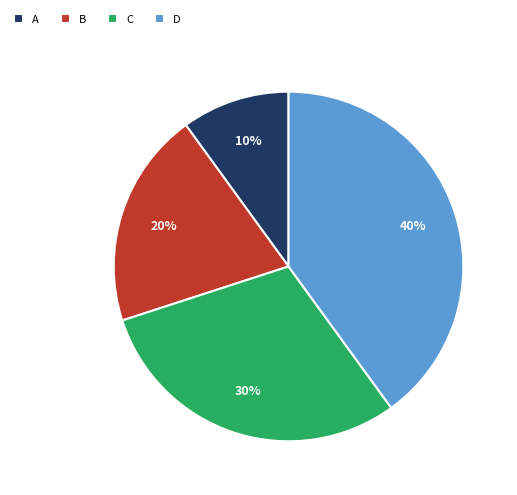

Which has a higher value, A or C?

C